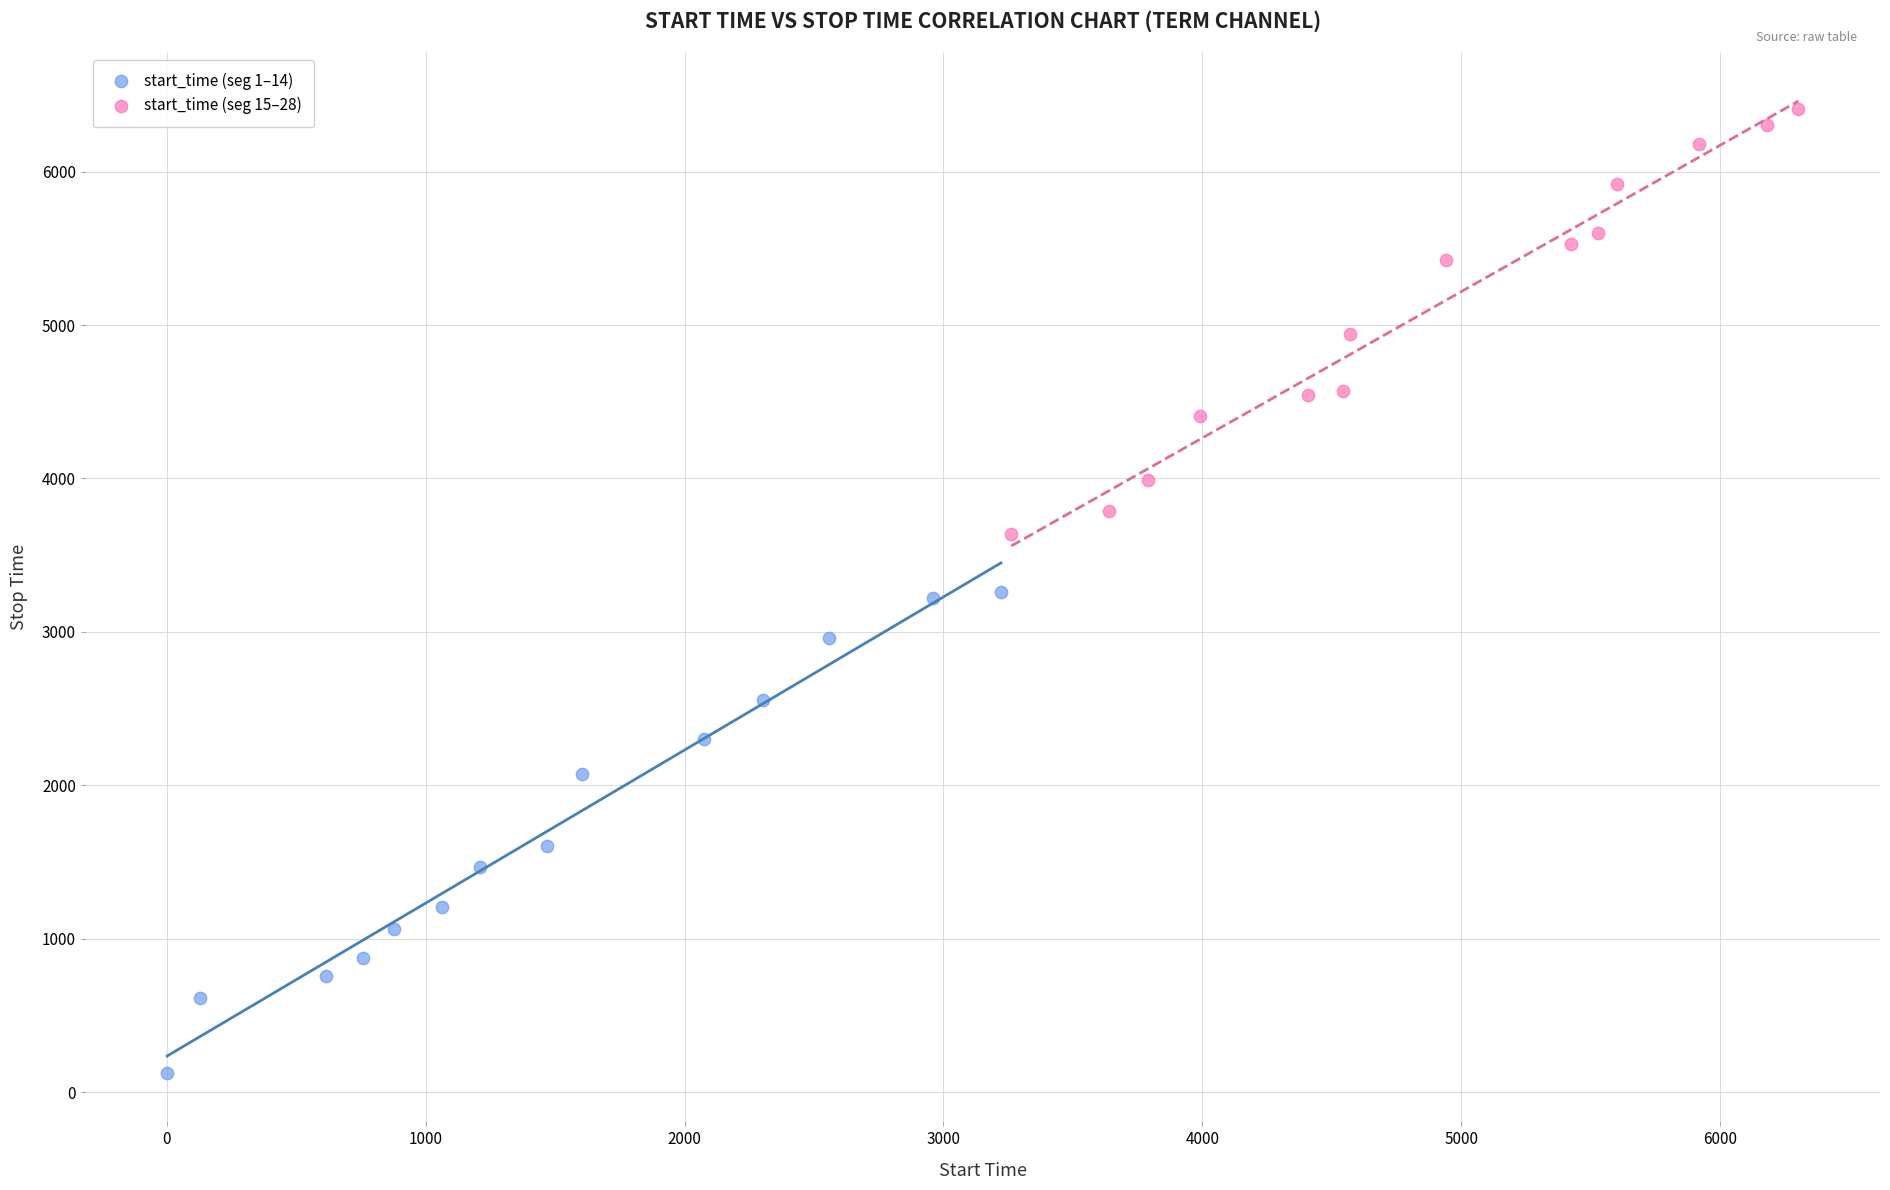

Which series reaches the minimum Y coordinate?

start_time (seg 1–14)